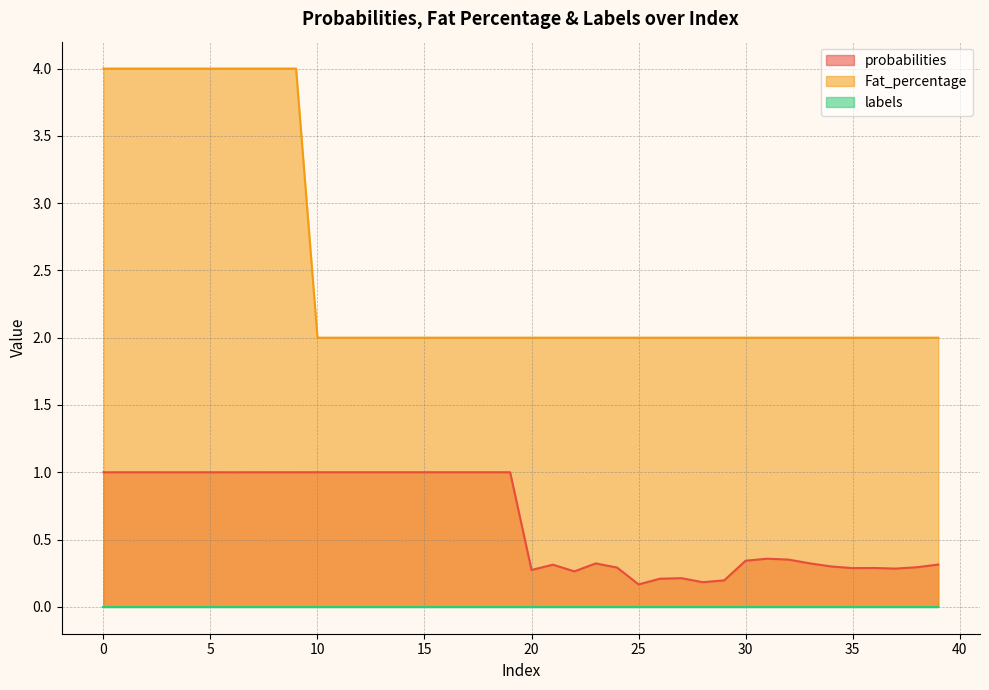

Which series has the largest range (max minus min)?

Fat_percentage